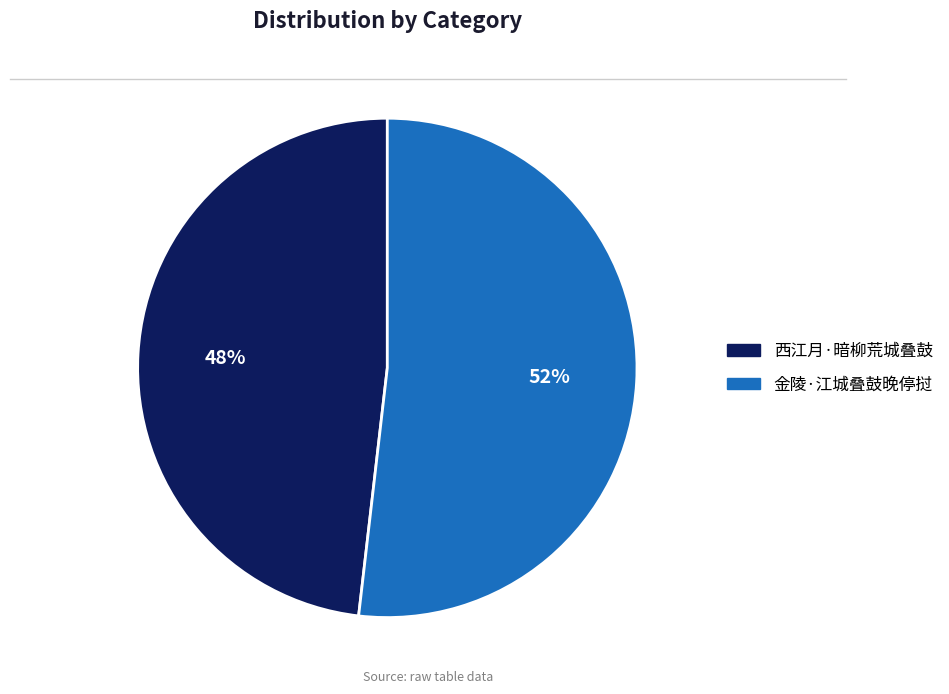

What percentage is the 金陵·江城叠鼓晚停挝 slice, to the nearest percent?

52%